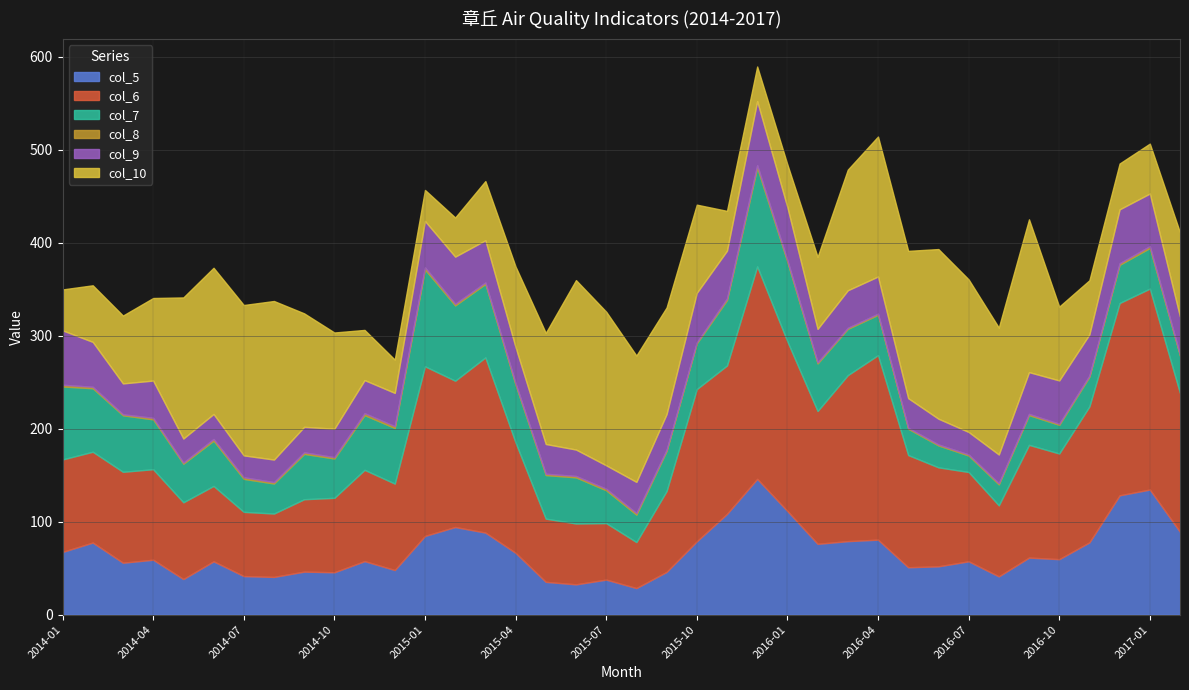

Rank the categories by col_5 value from lowest to highest.

2015-08, 2015-06, 2015-05, 2015-07, 2014-05, 2014-08, 2016-08, 2014-07, 2014-10, 2015-09, 2014-09, 2014-12, 2016-05, 2016-06, 2014-03, 2014-06, 2016-07, 2014-11, 2014-04, 2016-10, 2016-09, 2015-04, 2014-01, 2016-02, 2014-02, 2016-11, 2015-10, 2016-03, 2016-04, 2015-01, 2015-03, 2017-02, 2015-02, 2015-11, 2016-01, 2016-12, 2017-01, 2015-12